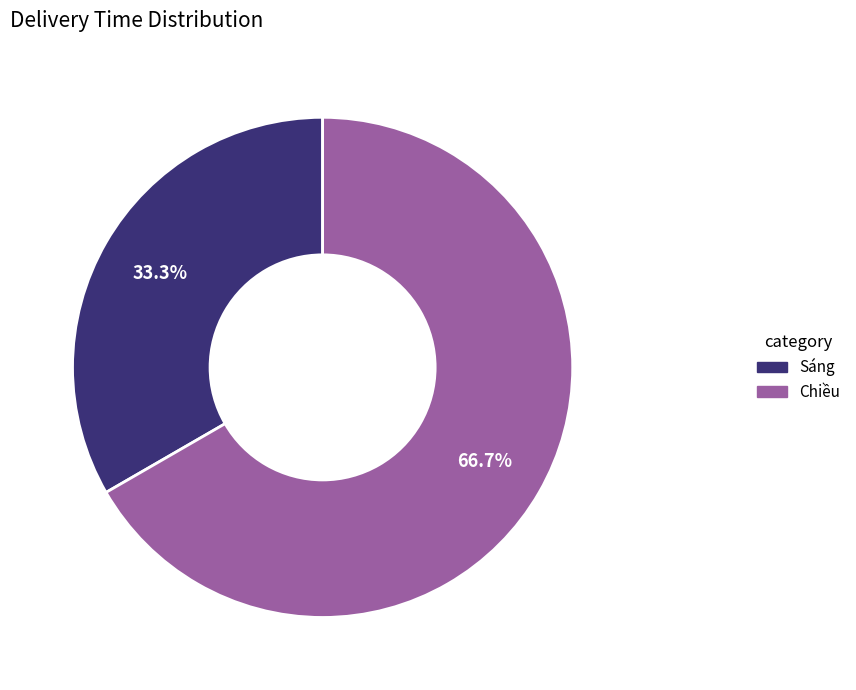

What is the total percentage of Chiều and Sáng?

100.0%